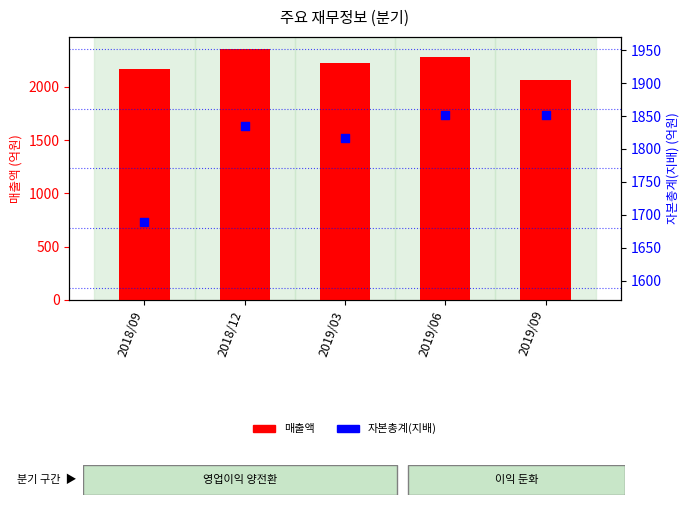

Which series has the largest Y range (max minus min)?

매출액